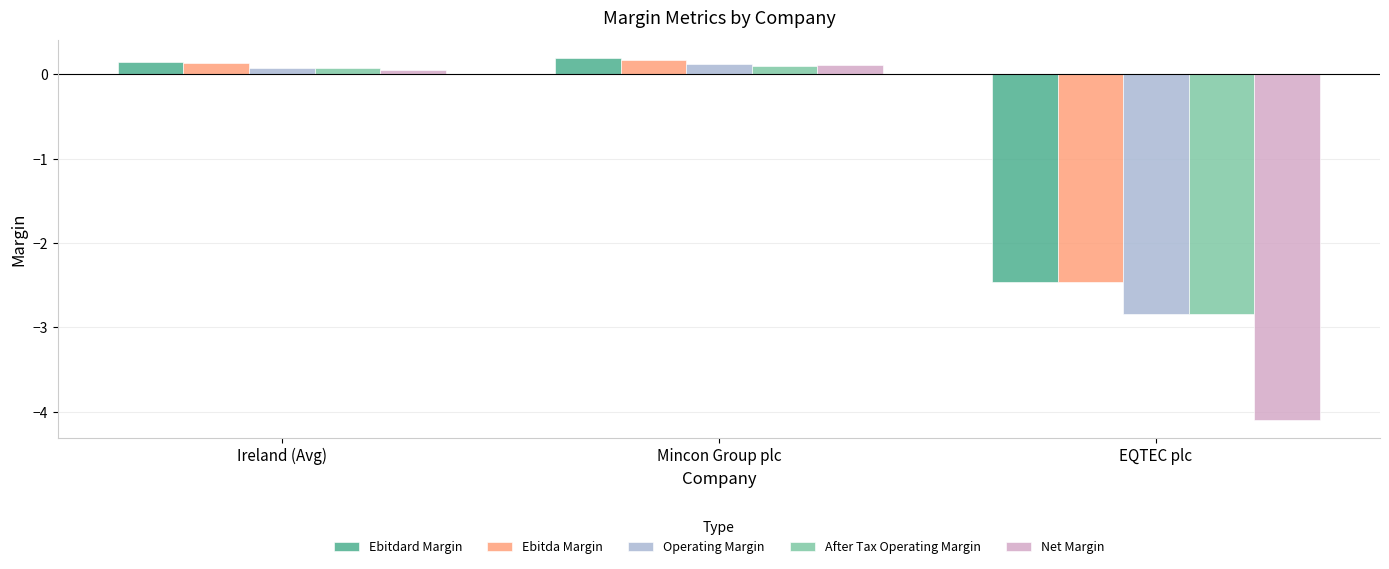

What are all the series names shown in the legend?

Ebitdard Margin, Ebitda Margin, Operating Margin, After Tax Operating Margin, Net Margin